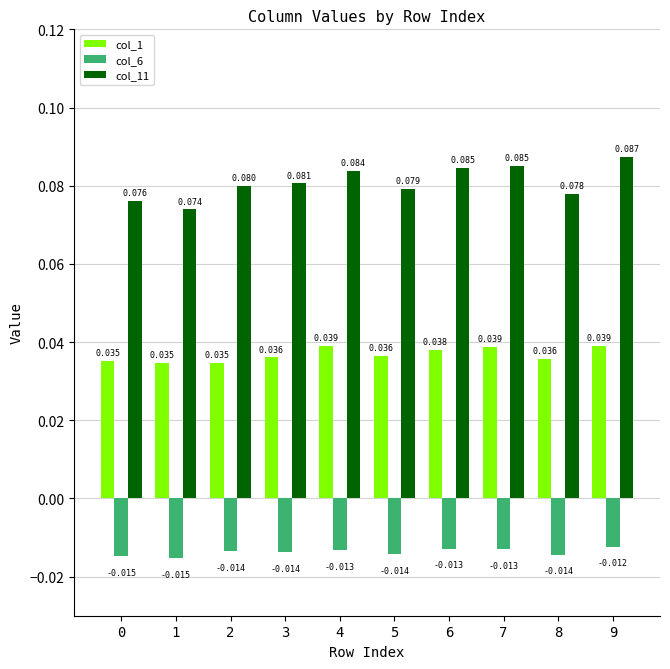

Between 1 and 3, which series saw the biggest shift?

col_11